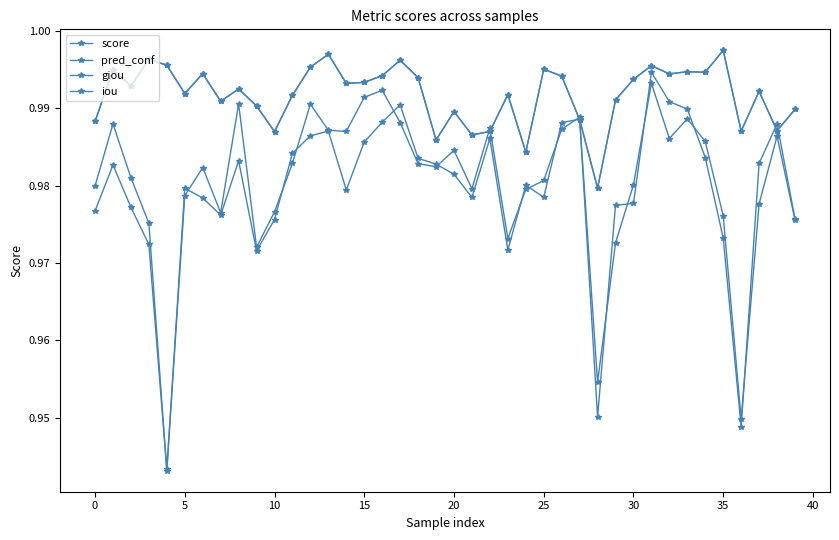

Does the chart have visible grid lines?

No